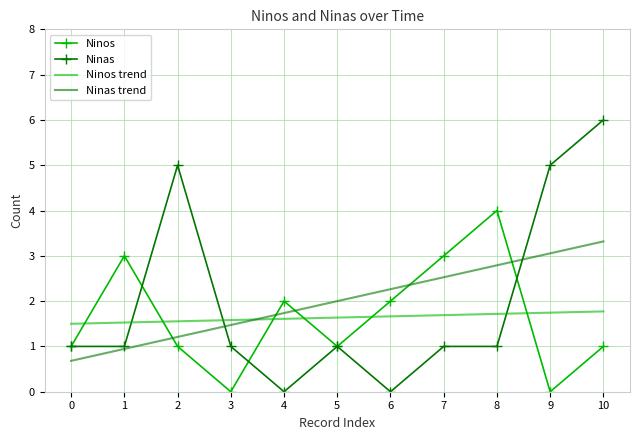

Is the value of Ninos trend at 0 greater than the value of Ninas trend at 2?

Yes